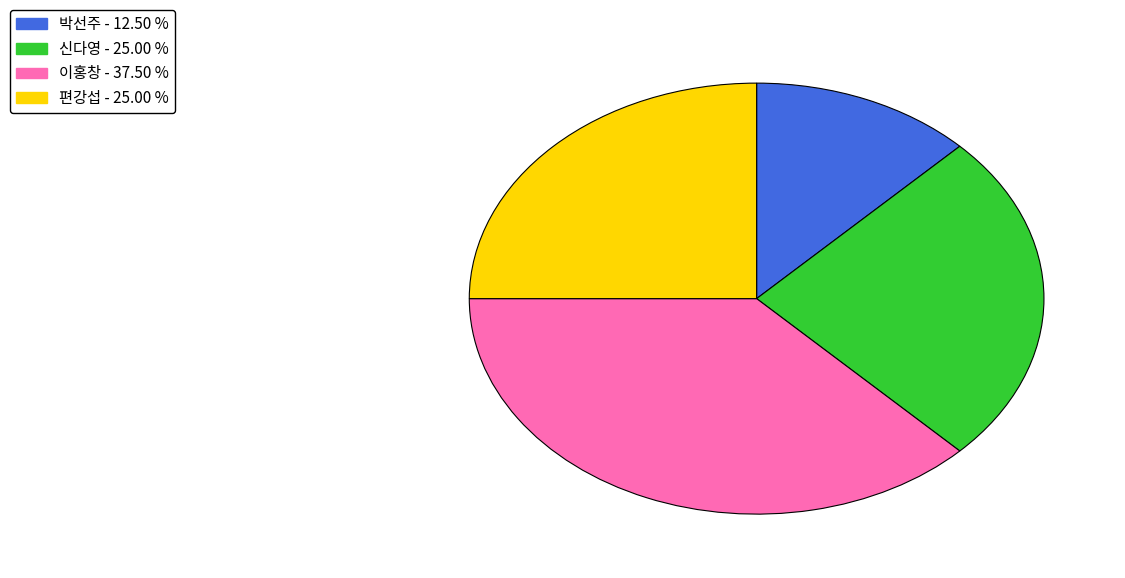

Does 신다영 account for over 50% of the chart?

No